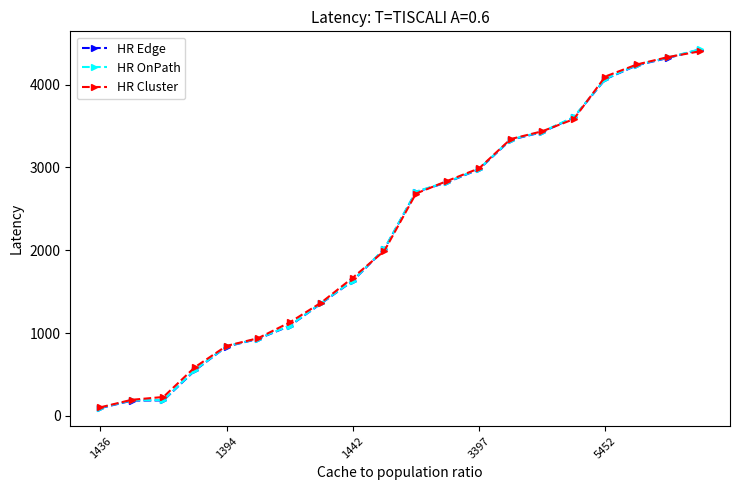

Which series ends up on top after the final intersection of HR OnPath and HR Cluster?

HR OnPath